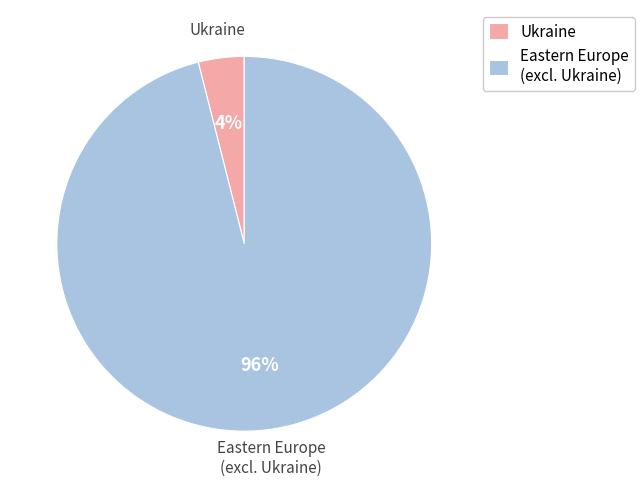

Between Ukraine and Eastern Europe (excl. Ukraine), which is larger?

Eastern Europe (excl. Ukraine)